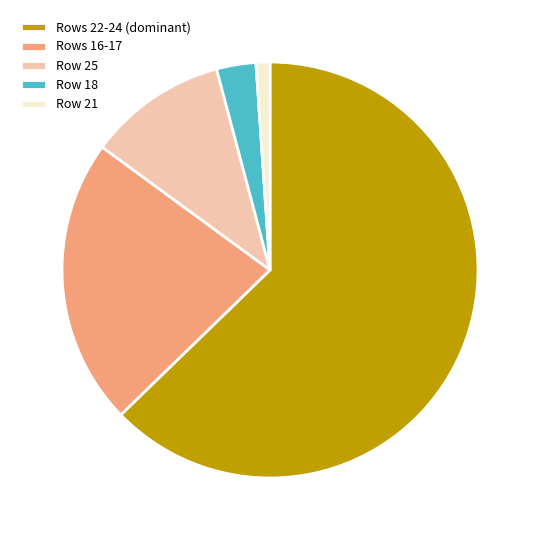

What is the largest slice in the pie chart?

Rows 22-24 (dominant)